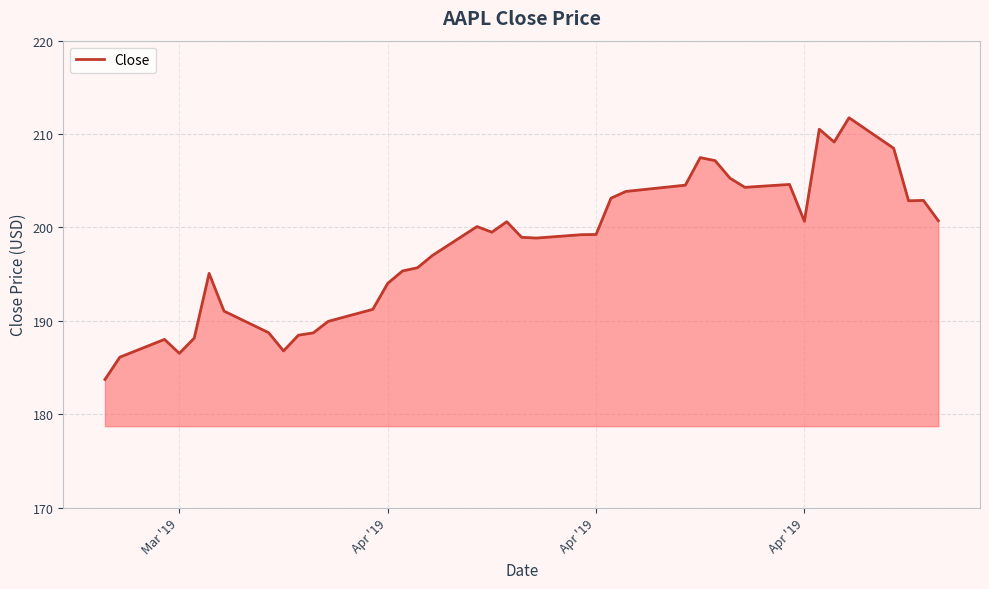

What is the smallest value displayed?

183.7